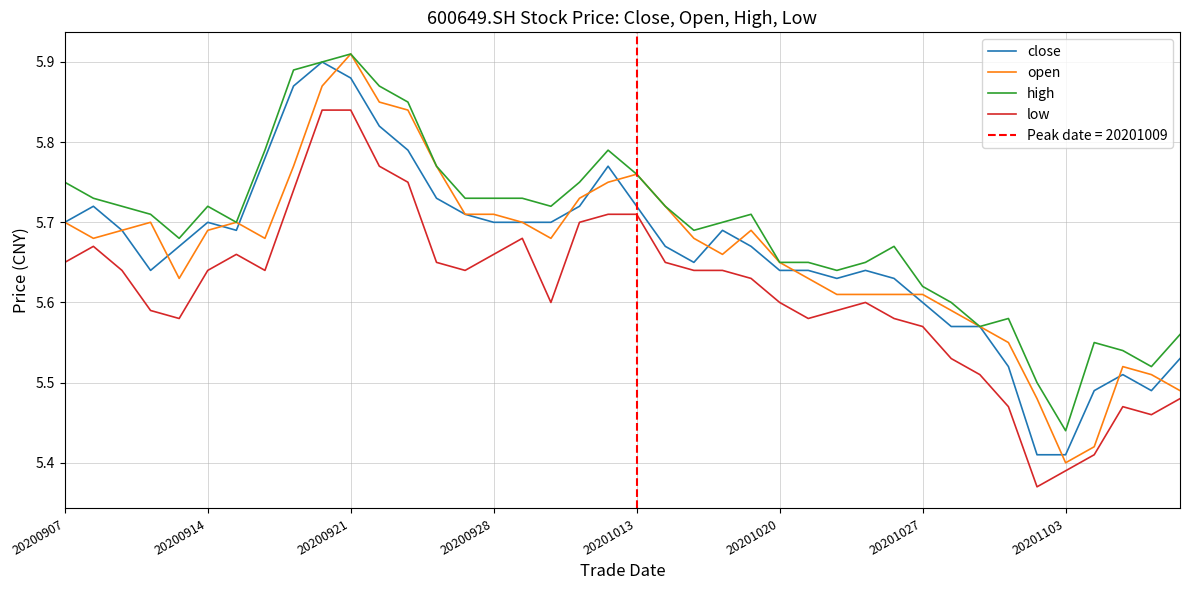

Which category has the lowest value in the open series?

20201103